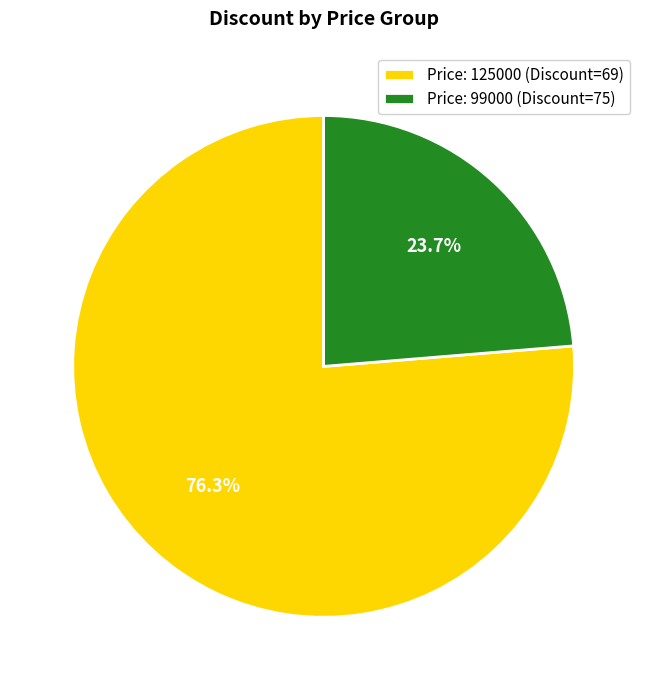

Between Price: 99000 (Discount=75) and Price: 125000 (Discount=69), which is larger?

Price: 125000 (Discount=69)